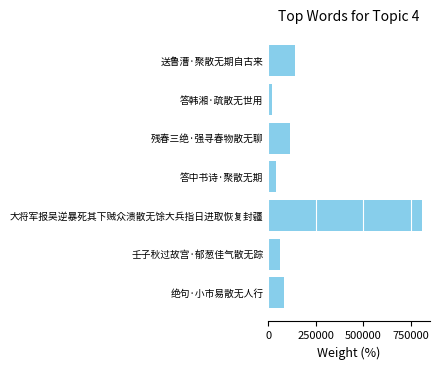

List the labels in order of value, smallest first.

答韩湘·疏散无世用, 答中书诗·聚散无期, 壬子秋过故宫·郁葱佳气散无踪, 绝句·小市易散无人行, 残春三绝·强寻春物散无聊, 送鲁漕·聚散无期自古来, 大将军报吴逆暴死其下贼众溃散无馀大兵指日进取恢复封疆